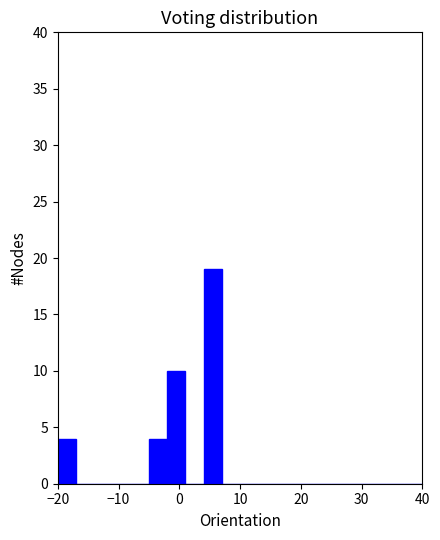

Around what value on the x-axis is the tallest bar? Give the approximate position of its centre, as read against the axis.

6